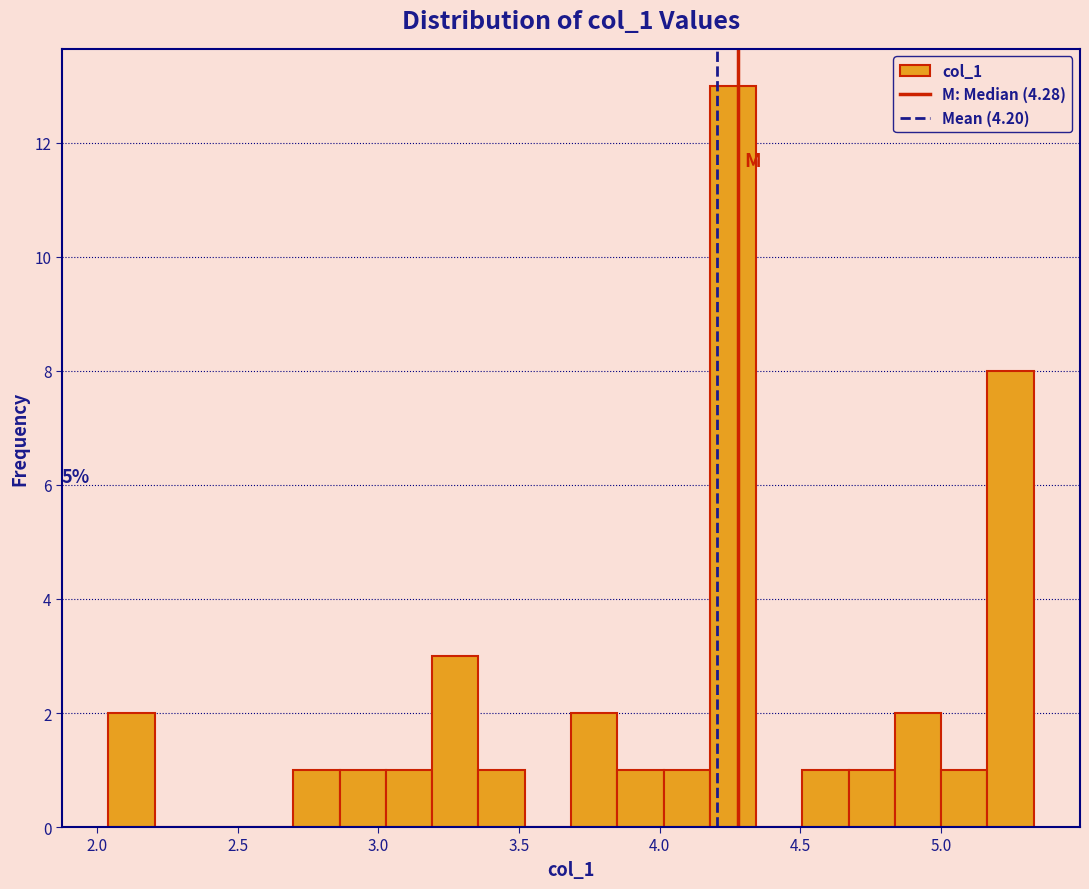

Around what value on the x-axis is the tallest bar? Give the approximate position of its centre, as read against the axis.

4.25